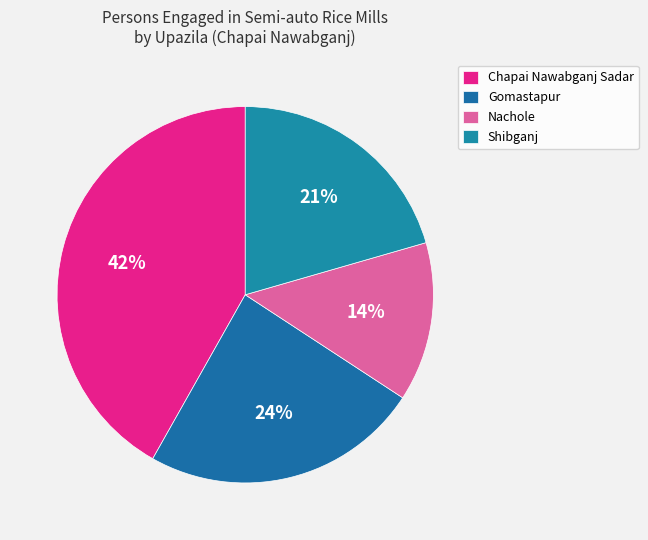

Is Shibganj the majority of the pie?

No